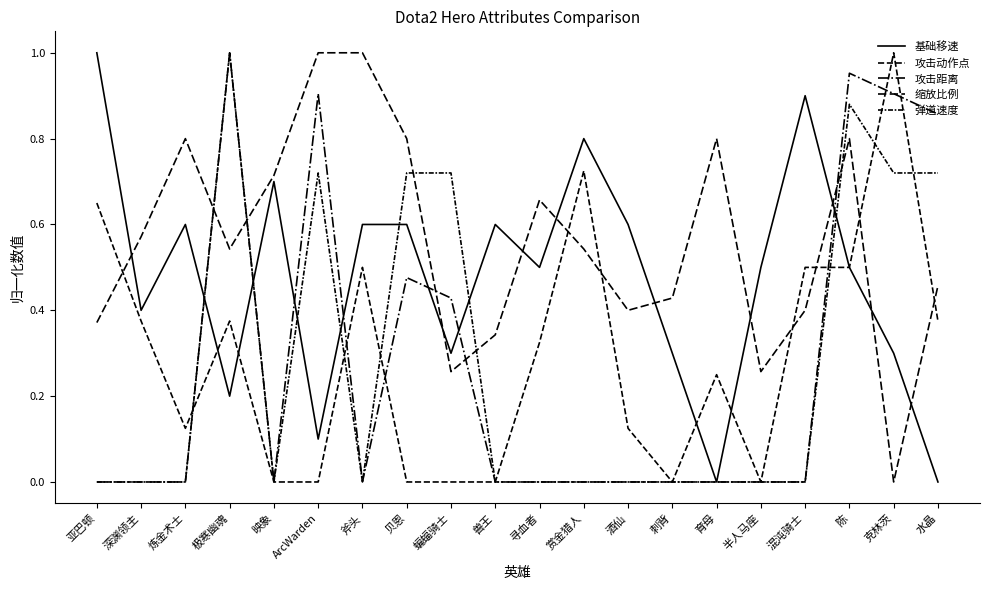

Count the number of categories in the chart.

20